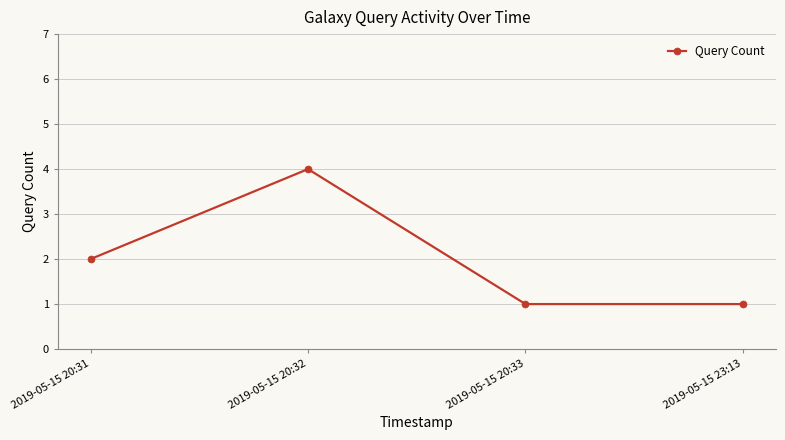

Count the values in the range 1 to 4.

4